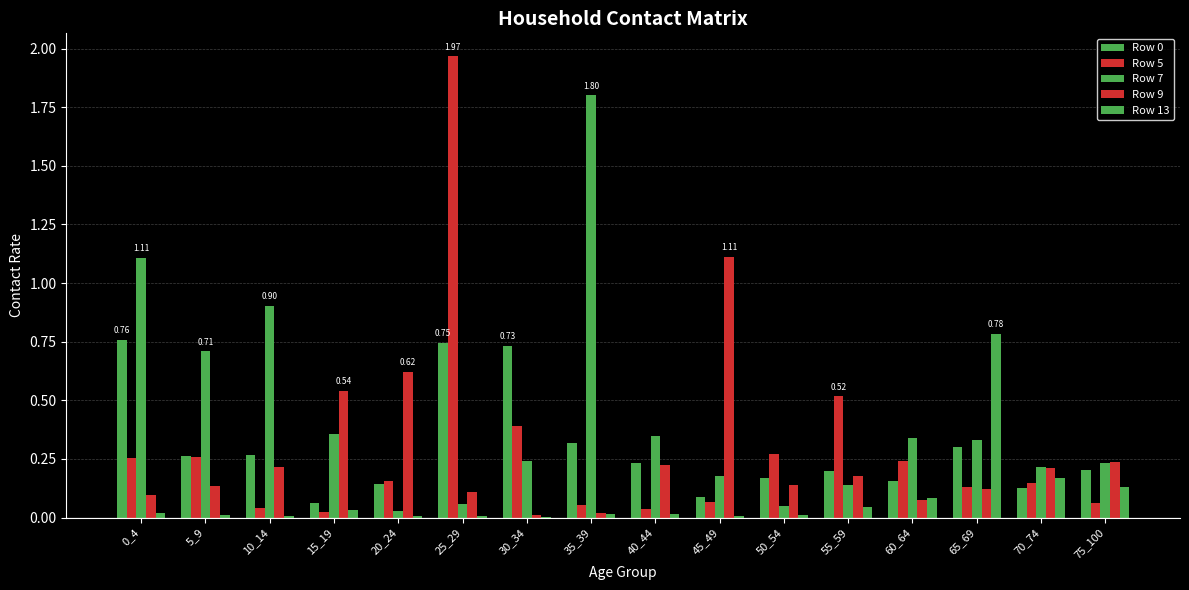

What value does the Row 9 series have at 50_54?

0.1